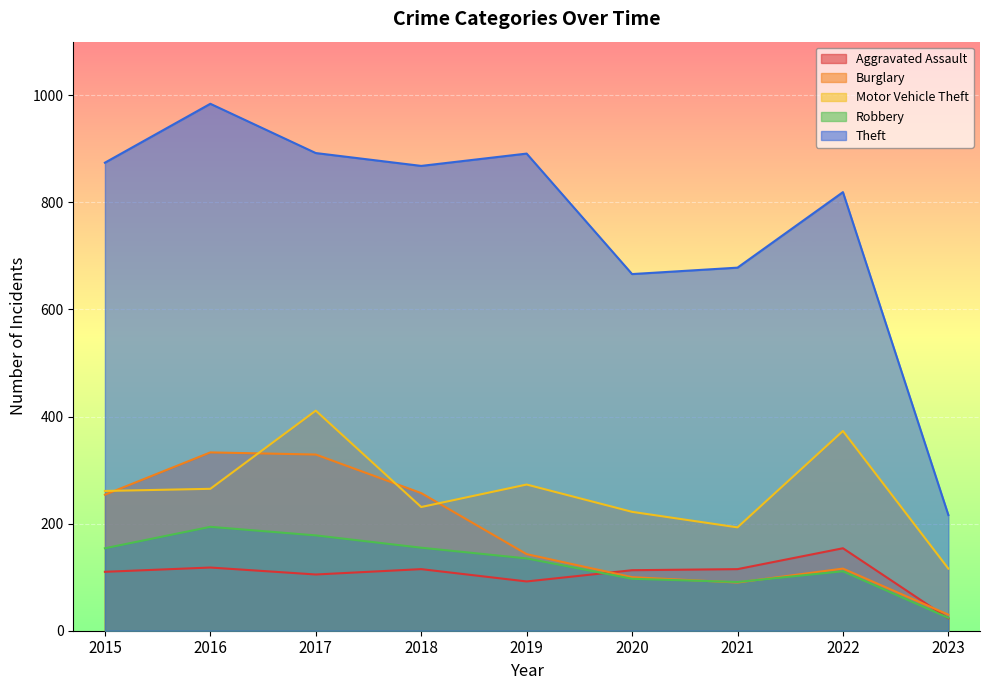

True or false: Aggravated Assault has more than 0 points higher than both neighbors.

True